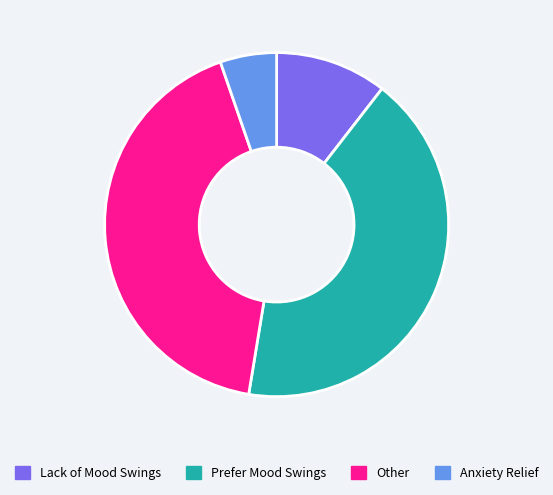

Is the sum of Anxiety Relief and Prefer Mood Swings greater than half?

No